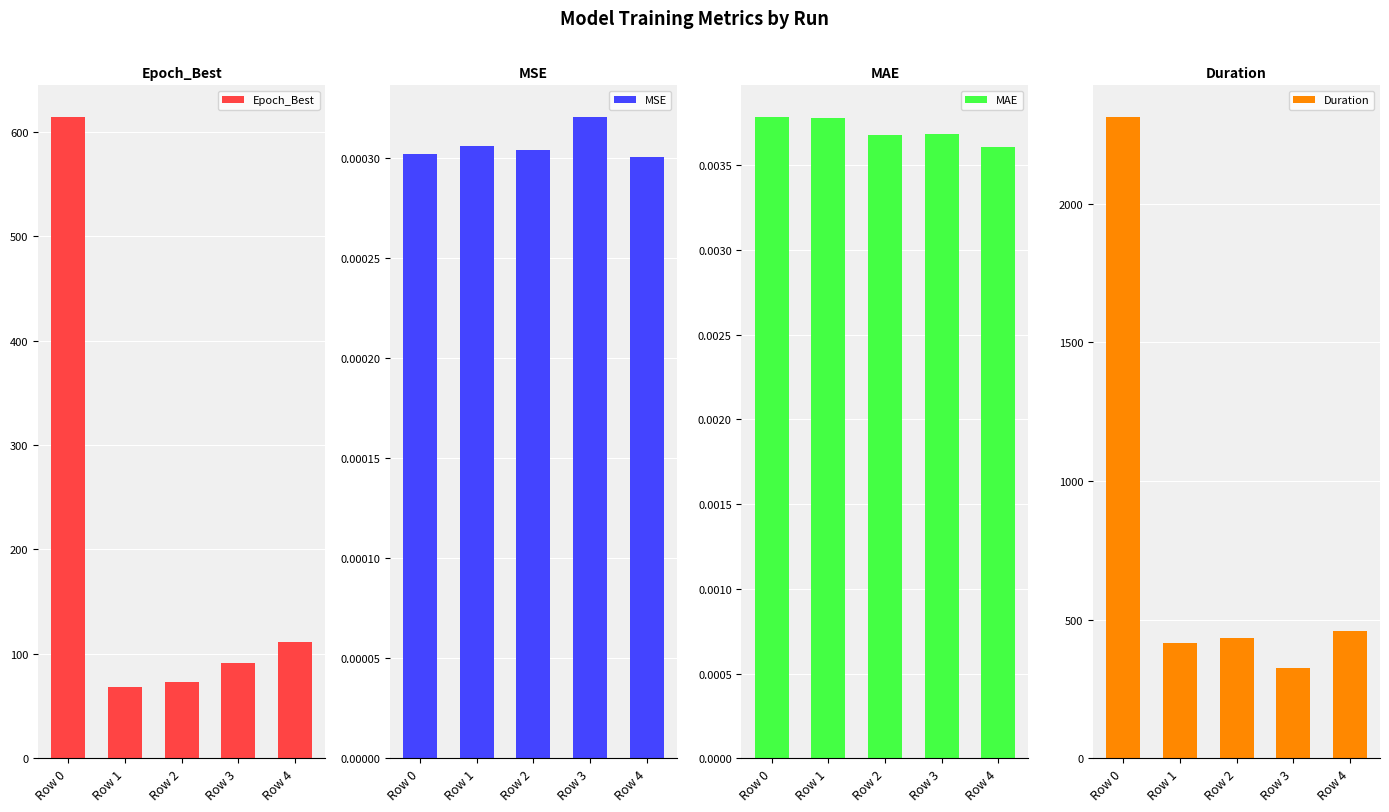

What is the difference between the highest and lowest values at Row 3?

325.0